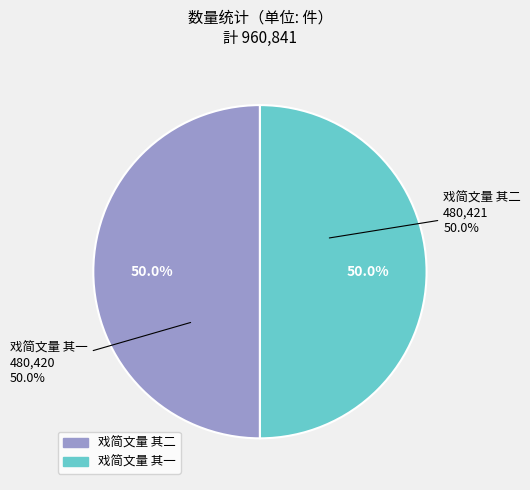

What is the ratio of the value at 戏简文量 其一 to the value at 戏简文量 其二?

1.0